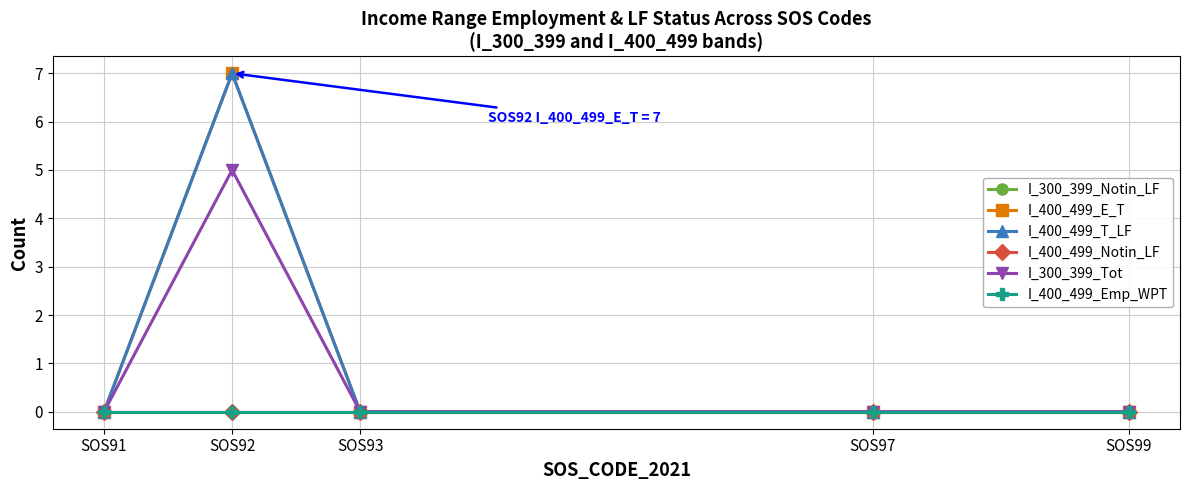

Is this an area chart (filled region under the line)?

No